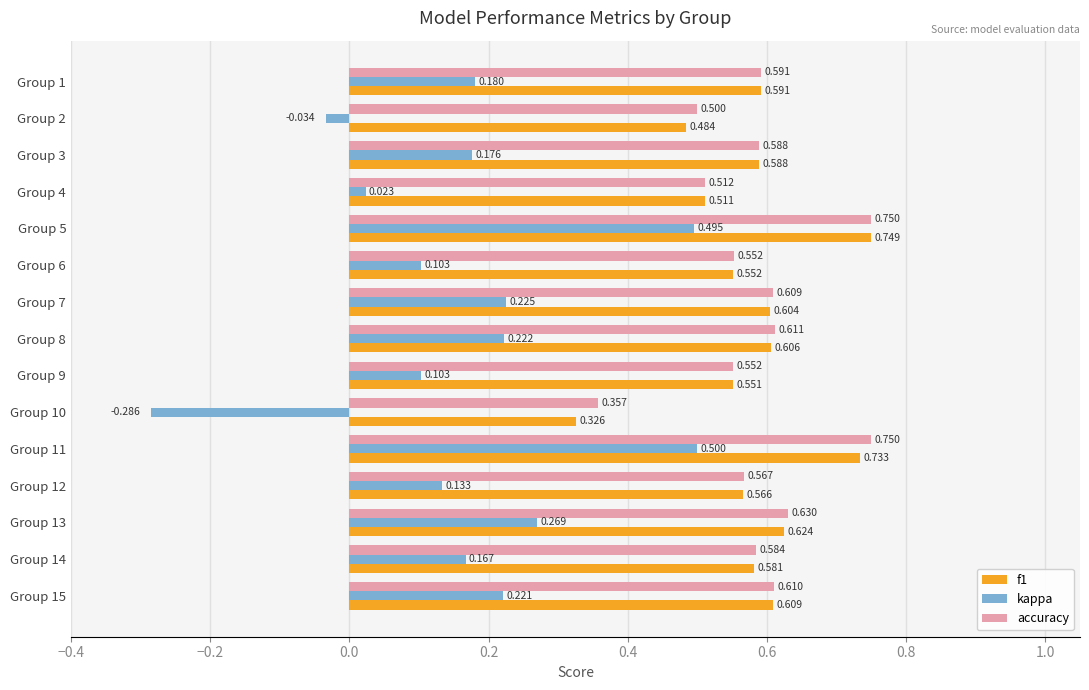

At which category is the sum across all series the highest?

Group 5